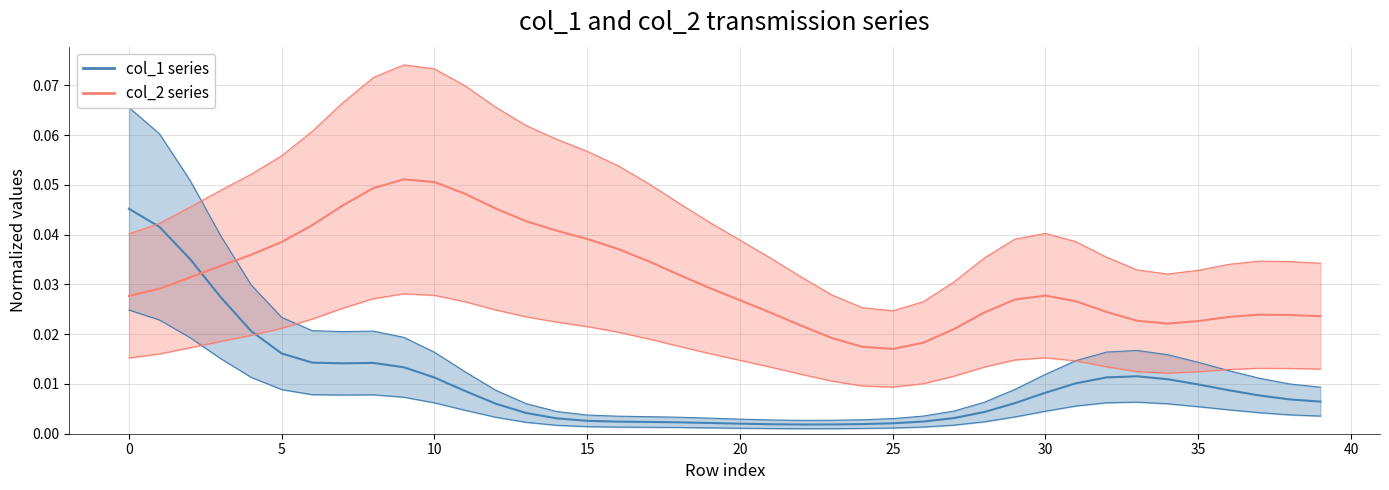

List the series in order of their overall mean, highest first.

col_2 (abs normalized), col_1 (normalized)